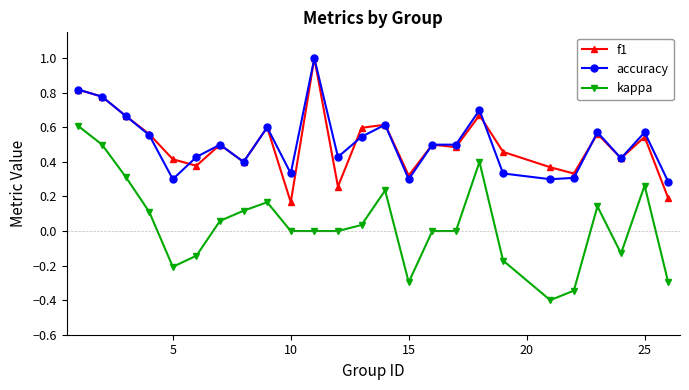

True or false: f1 has more than 1 points higher than both neighbors.

True